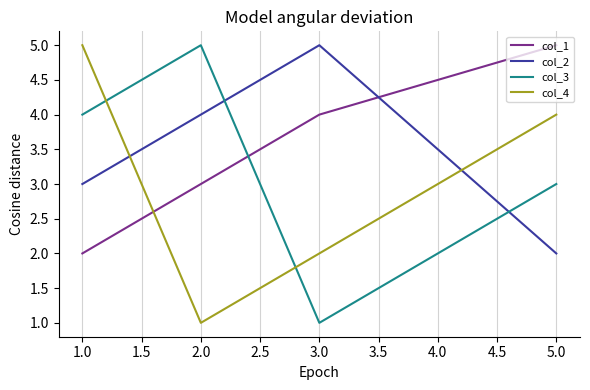

What is the approximate value of col_4 at 1.0?

5